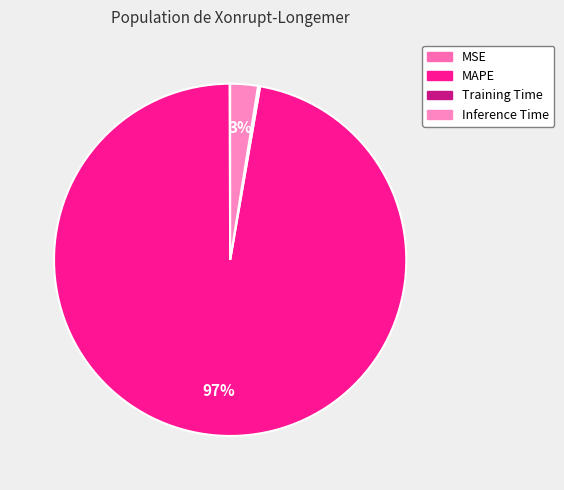

To the nearest percent, what is the combined percentage of Inference Time and MSE?

3%